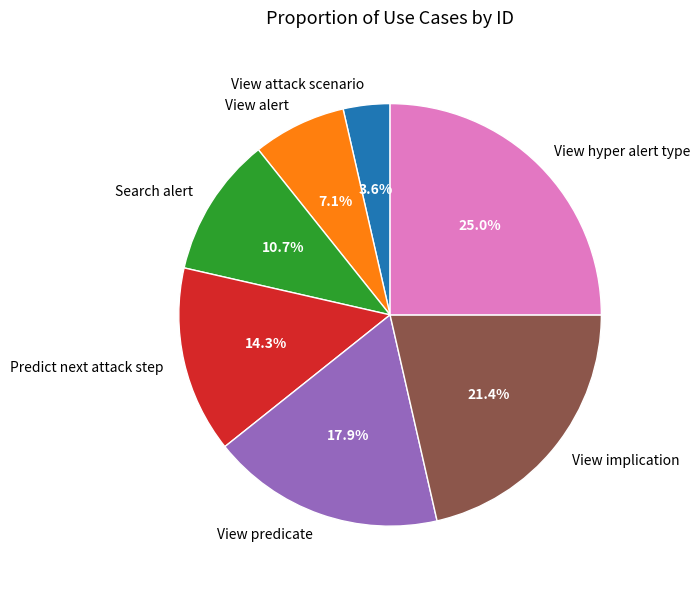

Between View attack scenario and Predict next attack step, which is larger?

Predict next attack step